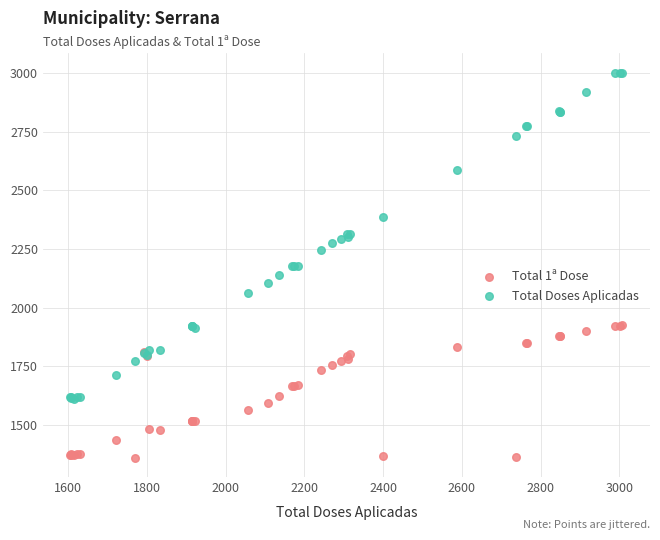

Which series has the widest spread of Y values?

Total Doses Aplicadas